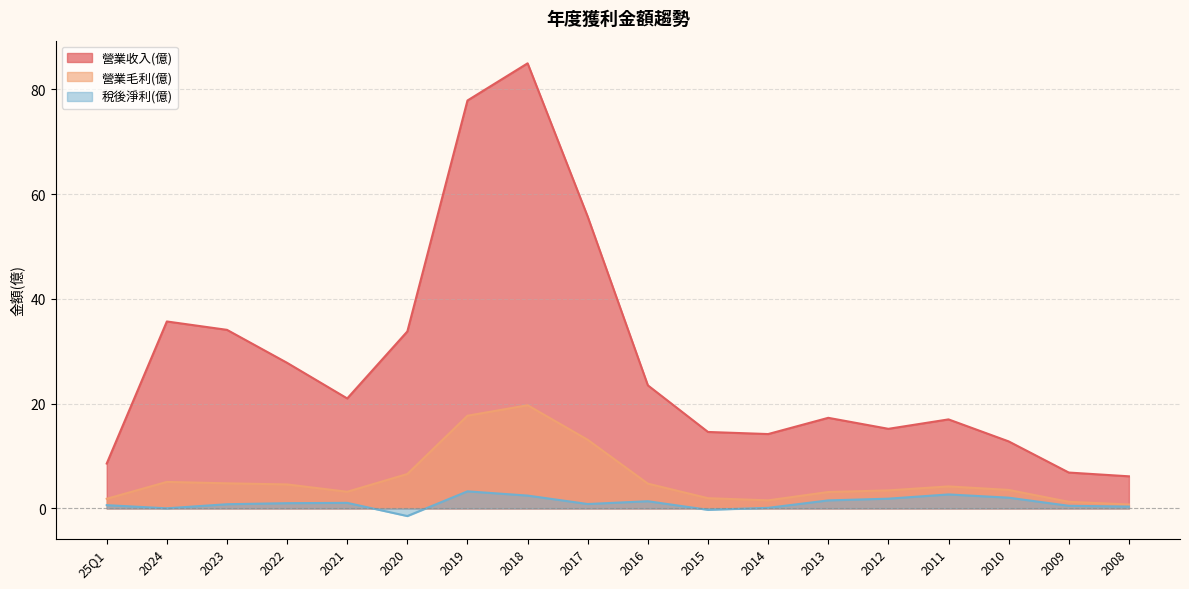

True or false: 營業毛利(億) has a value of 4.7 at 2016.

True